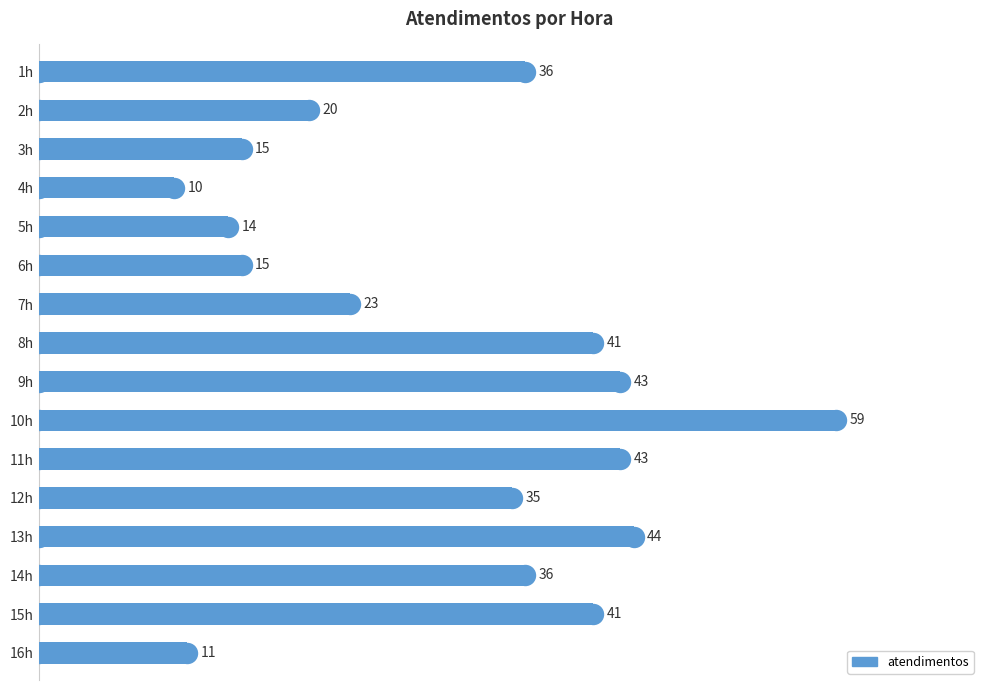

Which has a higher value, 4h or 10h?

10h